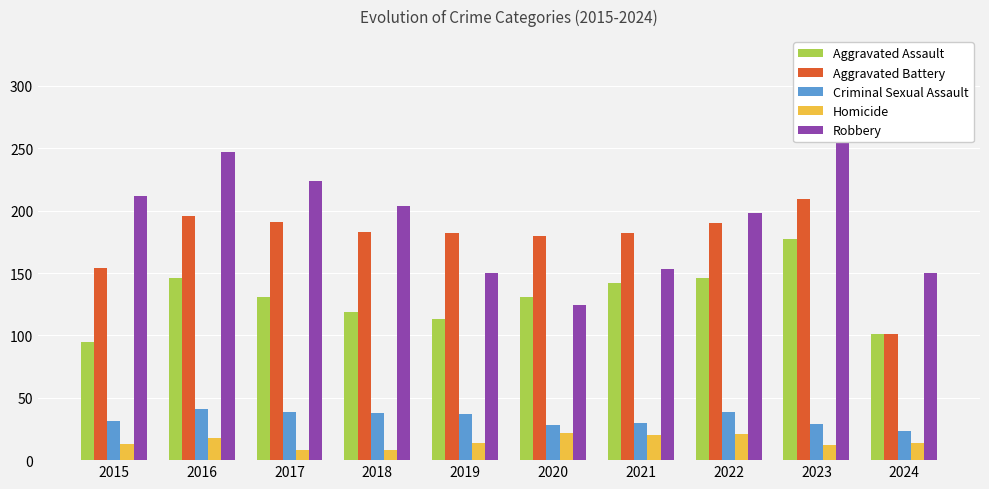

True or false: Criminal Sexual Assault has a value of 67 at 2016.

False